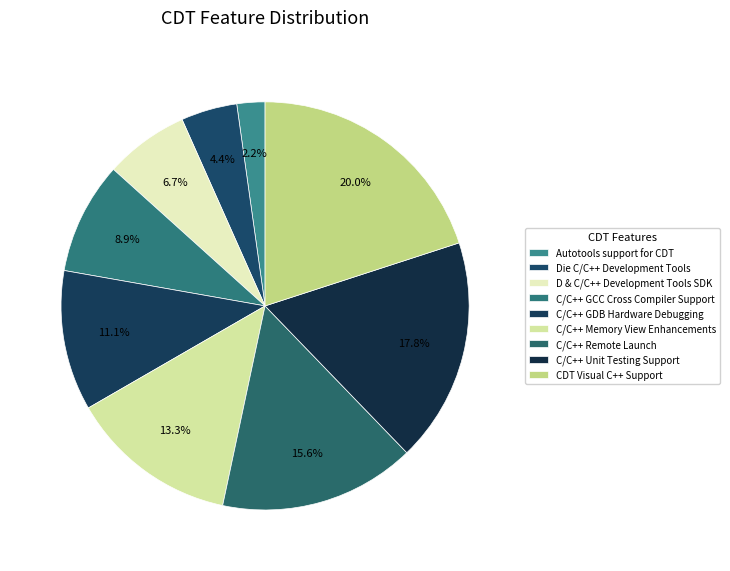

What is the change in value from Die C/C++ Development Tools to CDT Visual C++ Support?

+7